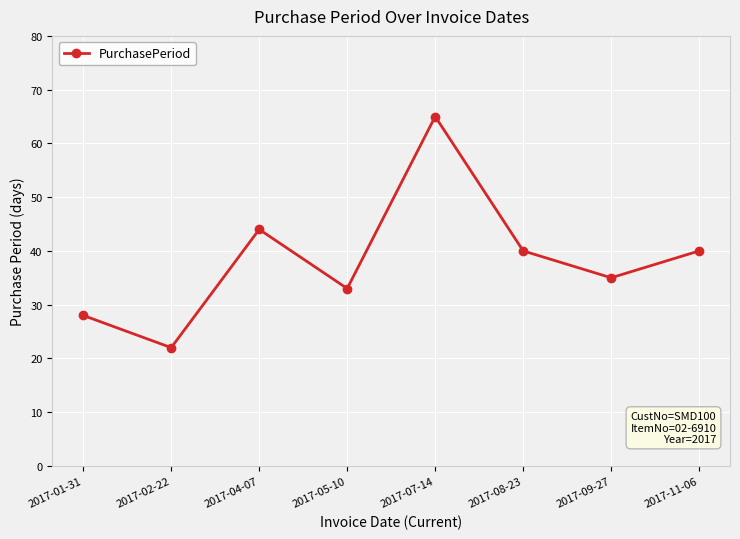

Is this an area chart (filled region under the line)?

No